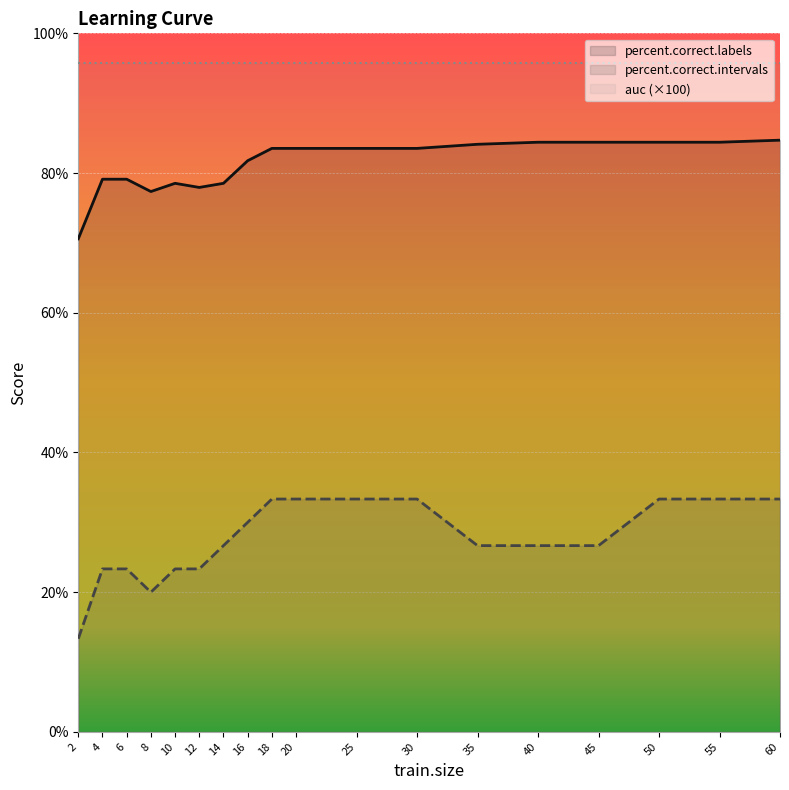

The value of percent.correct.intervals at 8 is 13.8. True or false?

False